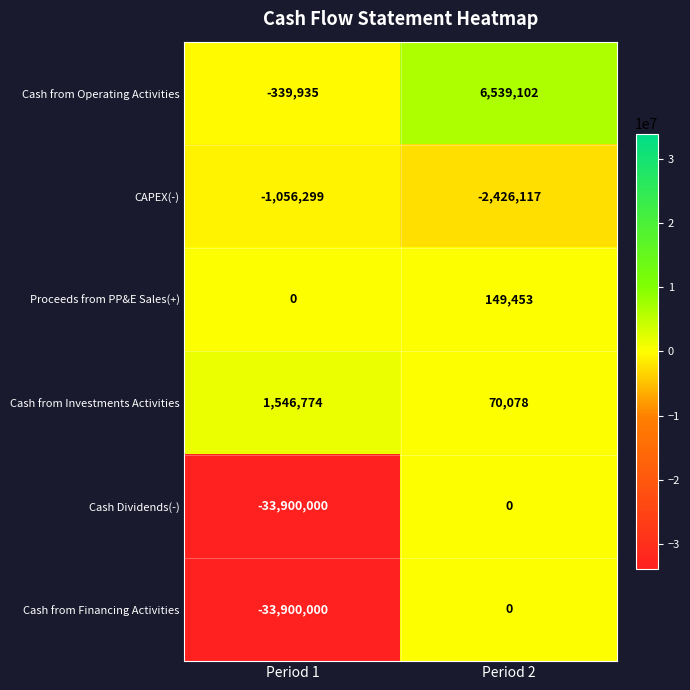

True or false: Cash from Financing Activities has a value of -11816070 at Period 2.

False